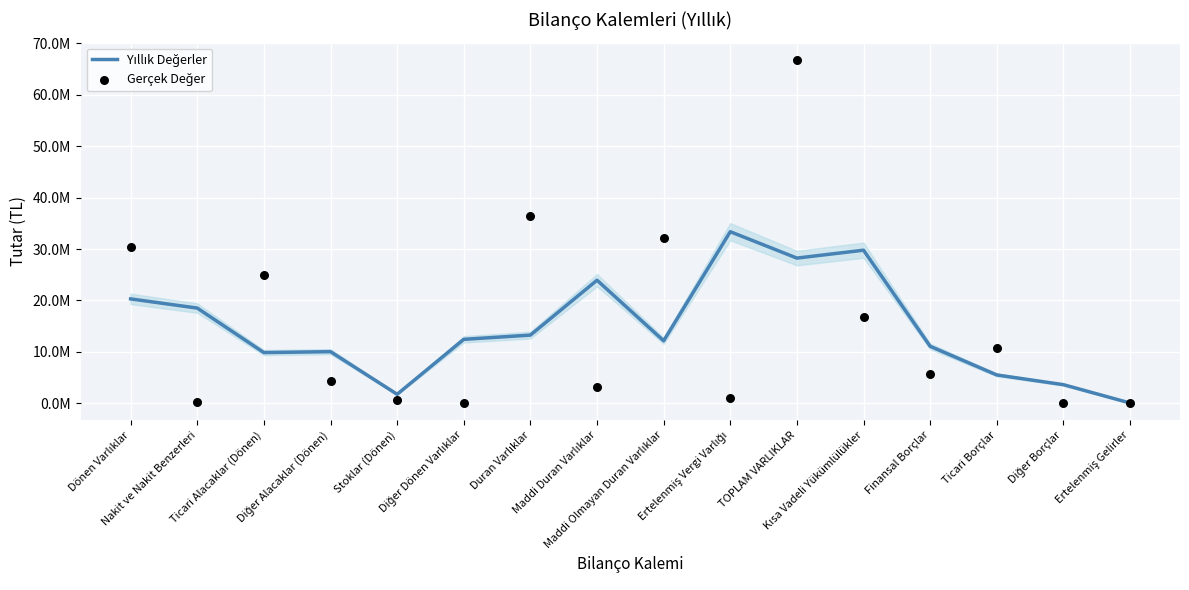

Is the value of Yıllık Değerler at TOPLAM VARLIKLAR greater than the value of Gerçek Değer at Diğer Borçlar?

Yes